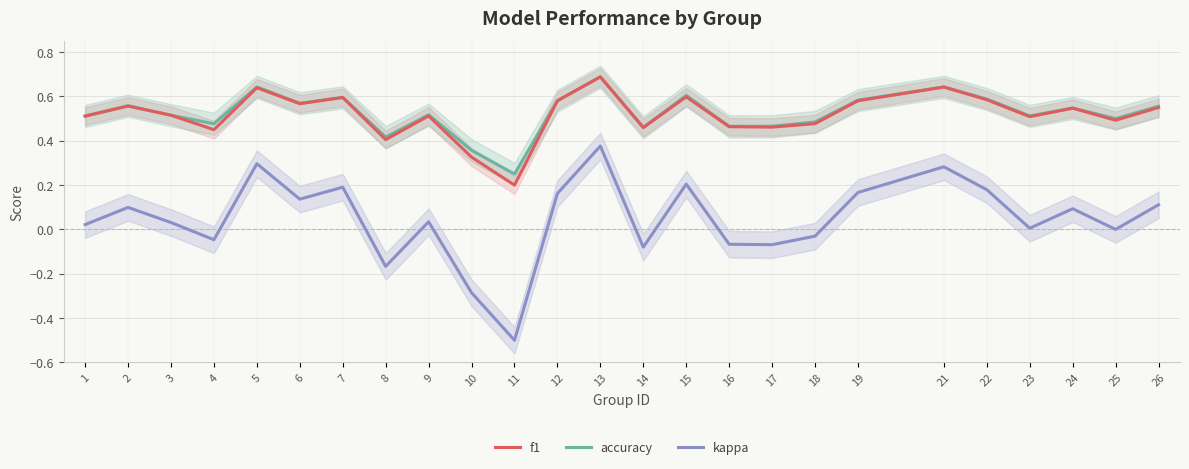

What is the minimum value shown in the chart?

-0.5